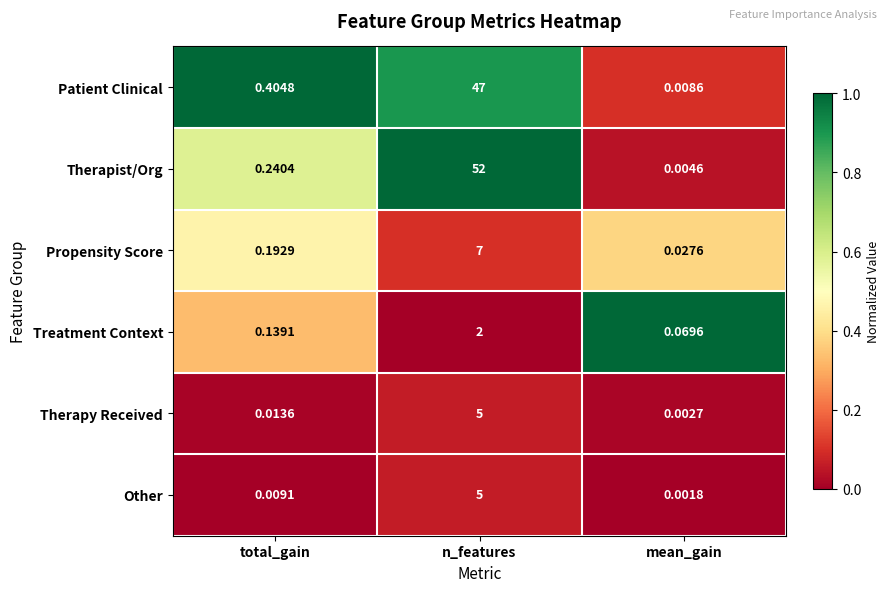

How many distinct data groups are displayed?

6